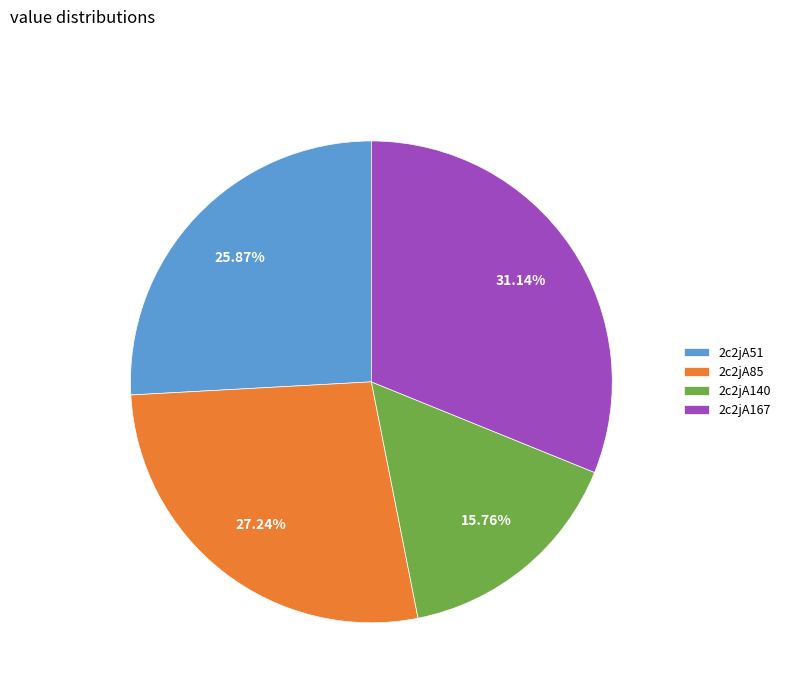

To the nearest percent, what is the average slice percentage?

25%